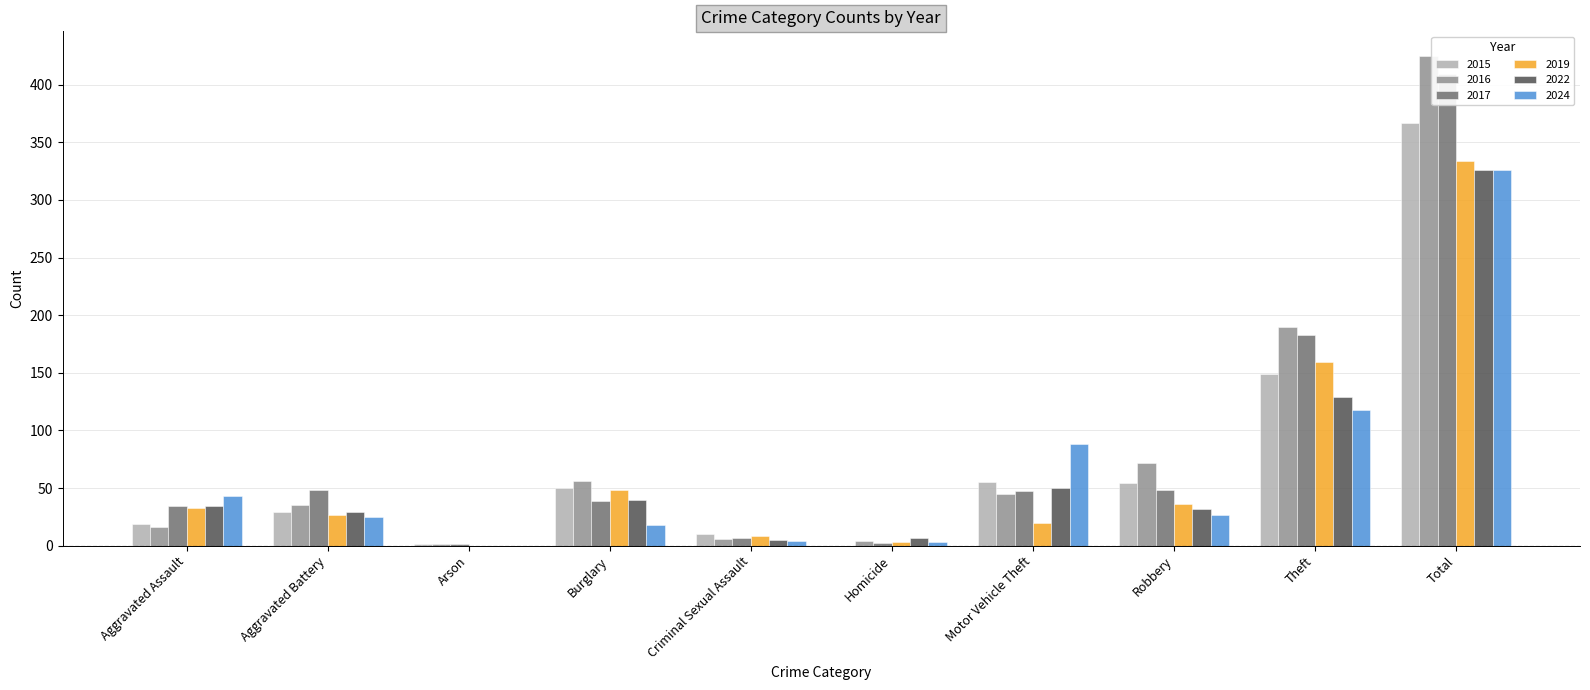

Rank the series by their maximum value, from highest to lowest.

2016, 2017, 2015, 2019, 2022, 2024